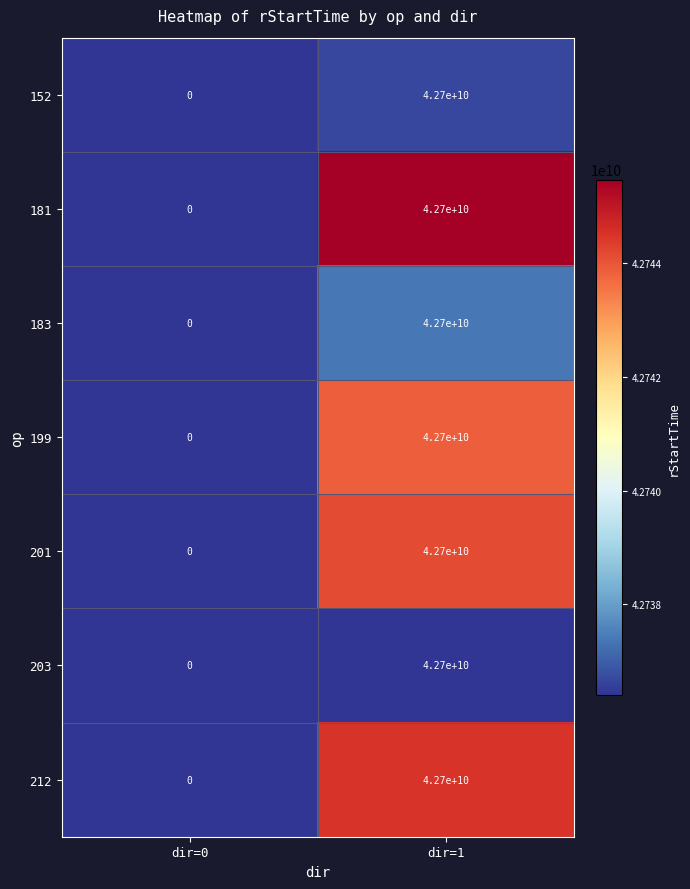

Where is 181 nearest to the value 21350000000?

dir=0